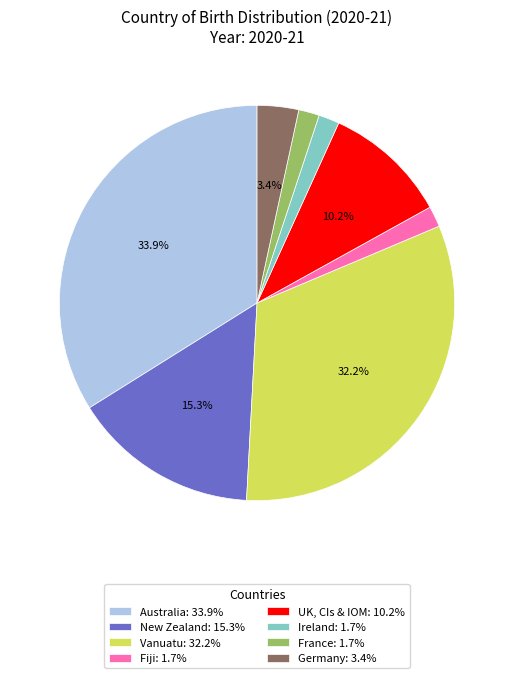

Count the number of slices in the pie.

8